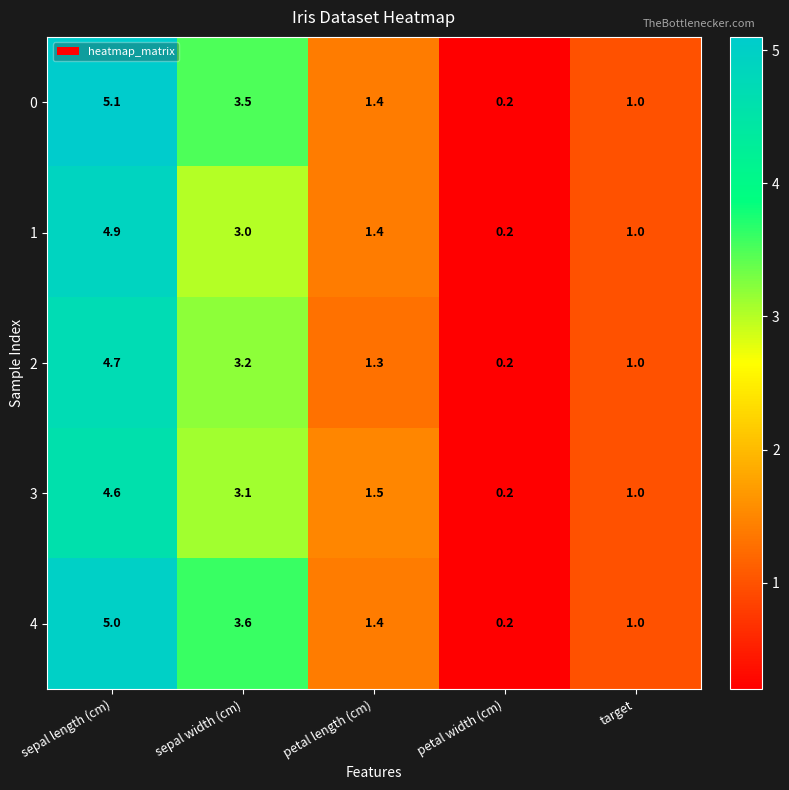

Reading left to right, what are all the values shown in this chart?

0: sepal length (cm)=5.1	sepal width (cm)=3.5	petal length (cm)=1.4	petal width (cm)=0.2	target=1.0
1: sepal length (cm)=4.9	sepal width (cm)=3.0	petal length (cm)=1.4	petal width (cm)=0.2	target=1.0
2: sepal length (cm)=4.7	sepal width (cm)=3.2	petal length (cm)=1.3	petal width (cm)=0.2	target=1.0
3: sepal length (cm)=4.6	sepal width (cm)=3.1	petal length (cm)=1.5	petal width (cm)=0.2	target=1.0
4: sepal length (cm)=5.0	sepal width (cm)=3.6	petal length (cm)=1.4	petal width (cm)=0.2	target=1.0